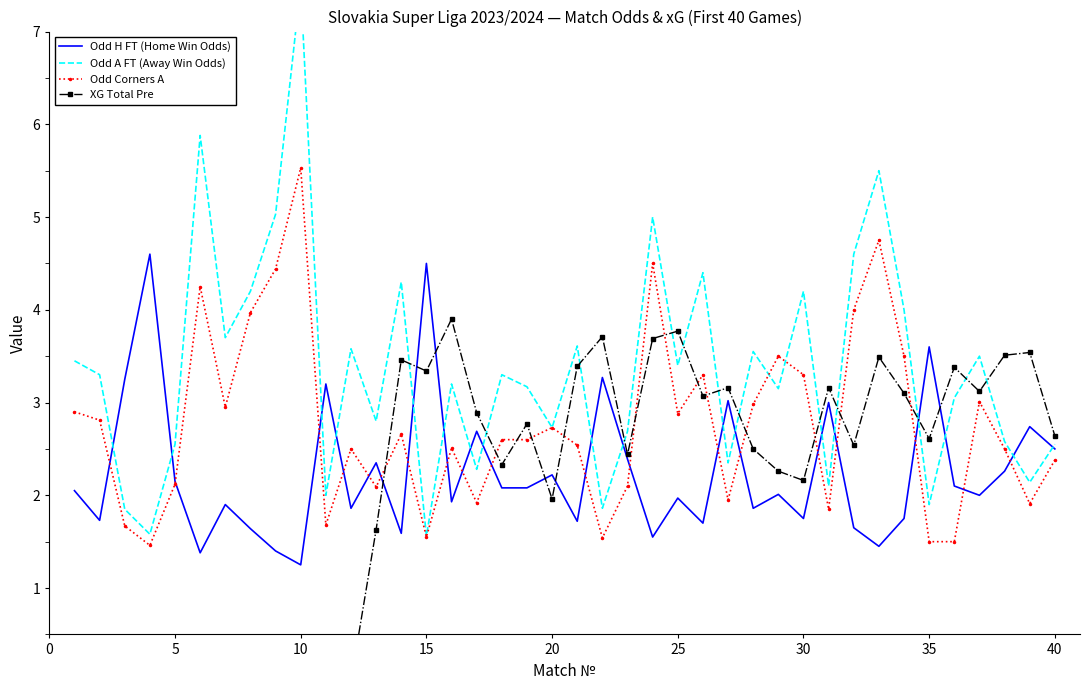

Reading left to right, what are all the values shown in this chart?

Odd H FT (Home Win Odds): 2.0	1.7	3.2	4.6	2.1	1.4	1.9	1.6	1.4	1.2	3.2	1.9	2.4	1.6	4.5	1.9	2.7	2.1	2.1	2.2	1.7	3.3	2.4	1.6	2.0	1.7	3.0	1.9	2.0	1.8	3.0	1.6	1.4	1.8	3.6	2.1	2.0	2.3	2.7	2.5
Odd A FT (Away Win Odds): 3.5	3.3	1.9	1.6	2.5	5.9	3.7	4.2	5.0	7.5	2.0	3.6	2.8	4.3	1.6	3.2	2.3	3.3	3.2	2.7	3.6	1.9	2.7	5.0	3.4	4.4	2.4	3.5	3.1	4.2	2.1	4.6	5.5	4.0	1.9	3.0	3.5	2.6	2.1	2.5
Odd Corners A: 2.9	2.8	1.7	1.5	2.1	4.2	3.0	4.0	4.4	5.5	1.7	2.5	2.1	2.7	1.6	2.5	1.9	2.6	2.6	2.7	2.5	1.5	2.1	4.5	2.9	3.3	1.9	3.0	3.5	3.3	1.9	4.0	4.8	3.5	1.5	1.5	3.0	2.5	1.9	2.4
XG Total Pre: 0.0	0.0	0.0	0.0	0.0	0.0	0.0	0.0	0.0	0.0	0.0	0.0	1.6	3.5	3.3	3.9	2.9	2.3	2.8	2.0	3.4	3.7	2.4	3.7	3.8	3.1	3.2	2.5	2.3	2.2	3.2	2.5	3.5	3.1	2.6	3.4	3.1	3.5	3.5	2.6